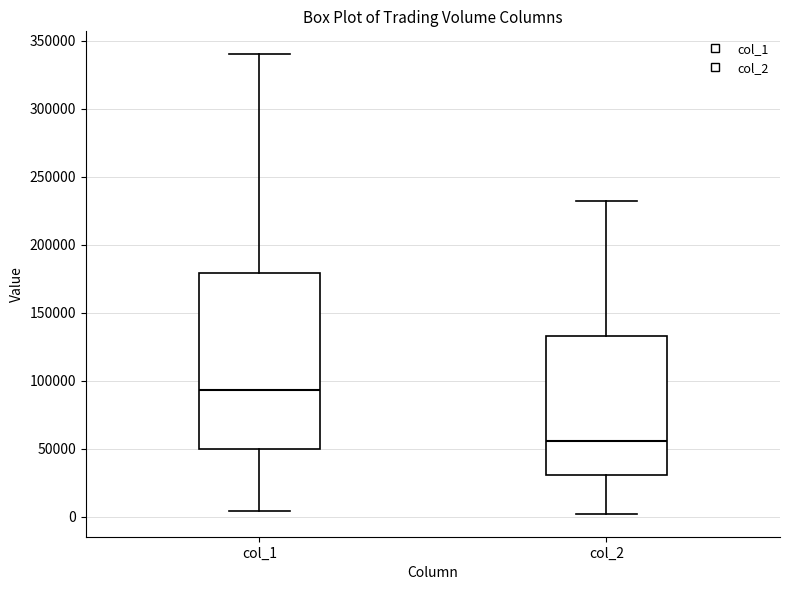

Where is the lower edge of the box for col_1 on the y-axis? The values are not printed on the chart, so give them approximately, as read against the axis.

50000